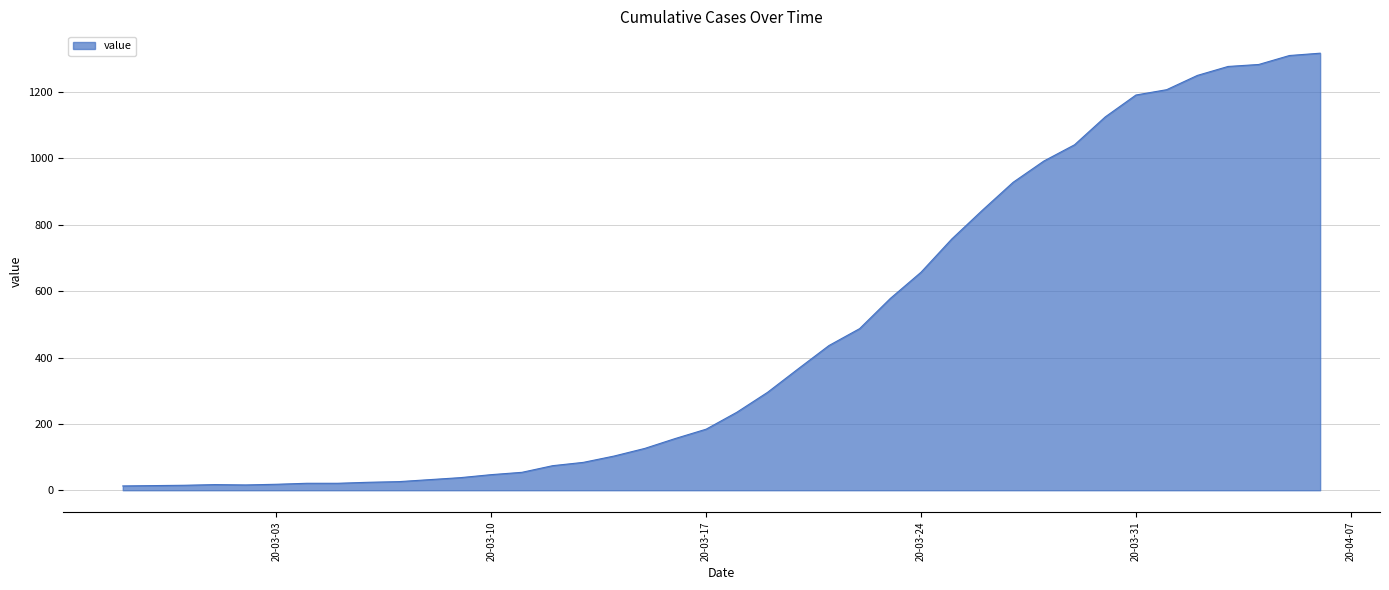

What is the greatest value displayed?

1317